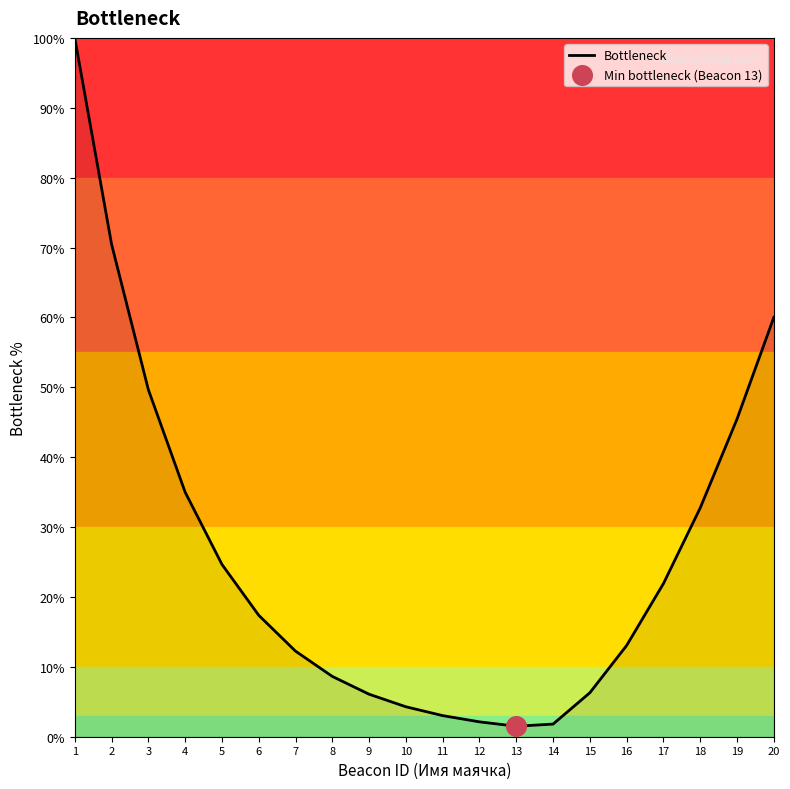

Approximately how many times larger is the value at 8 compared to 12?

4.1